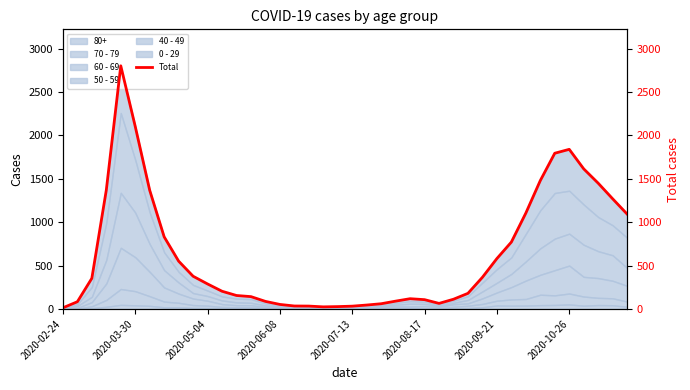

Between 25 and 12, which is larger?

12